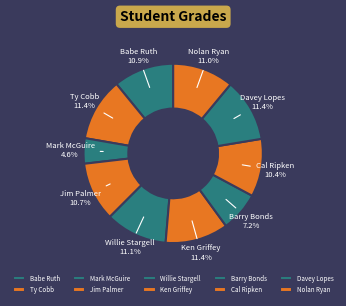

Is it true that Babe Ruth is 6% of the pie?

False